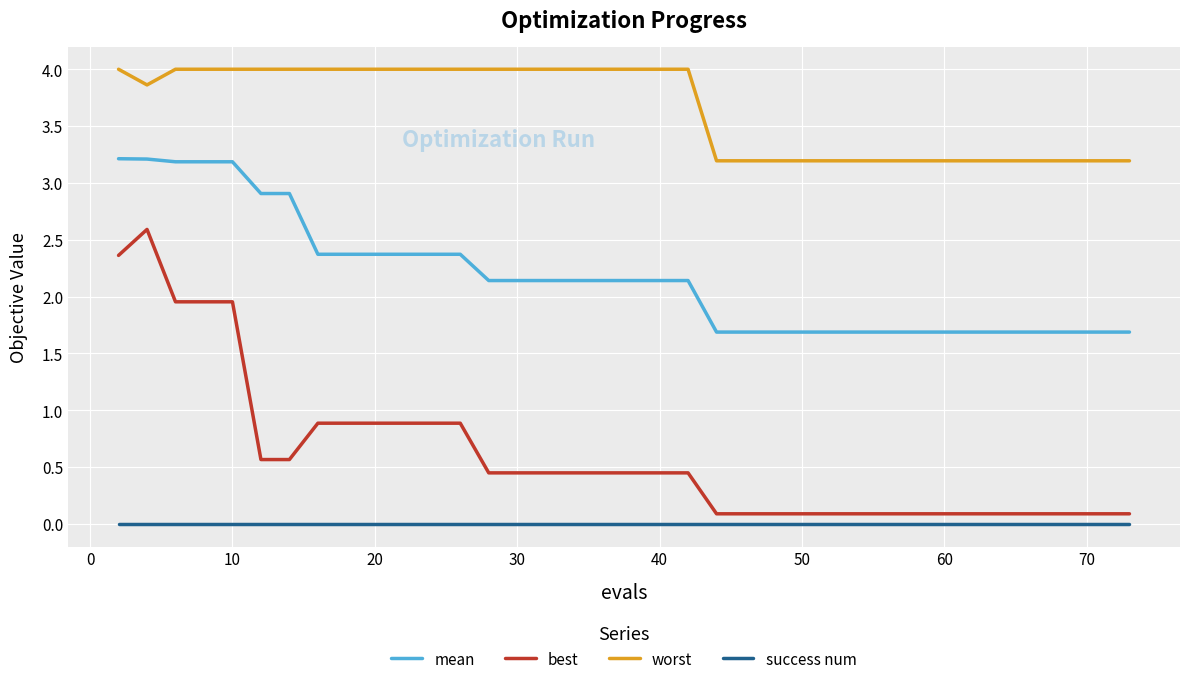

Rank the series by their maximum value, from highest to lowest.

worst, mean, best, success num